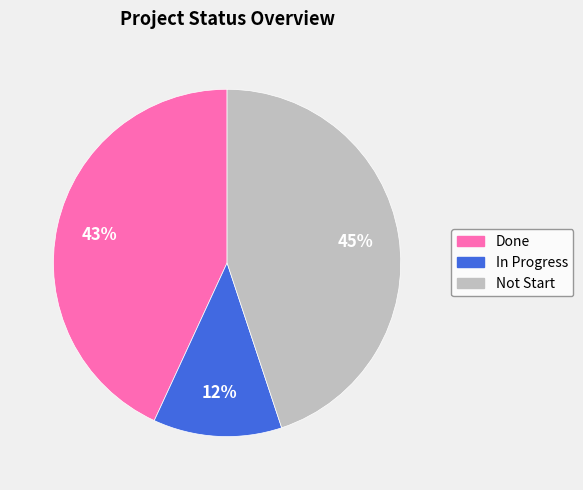

Count the number of slices in the pie.

3